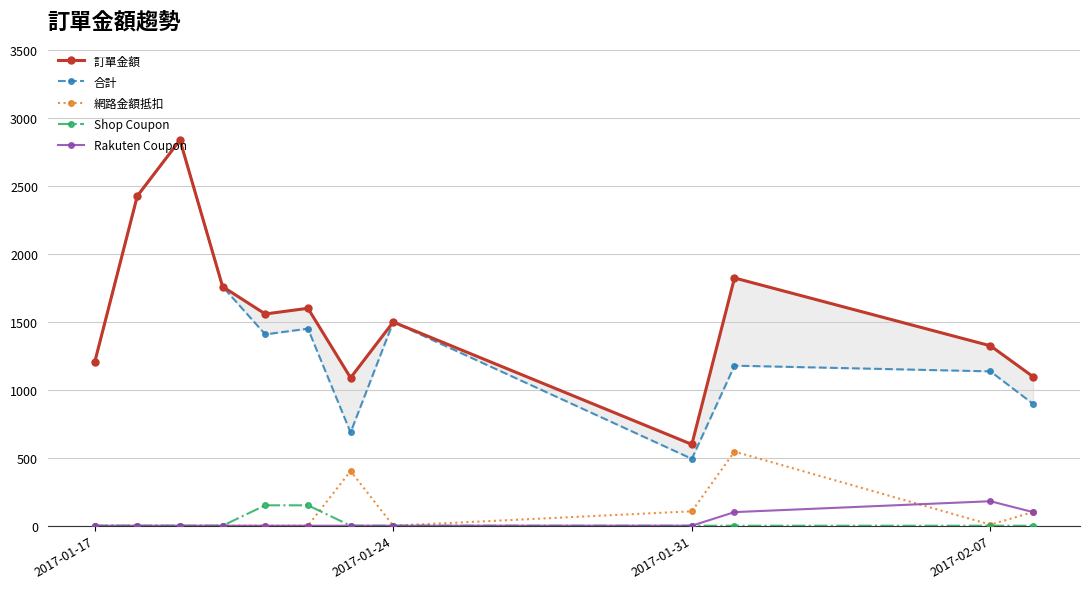

Which series has the largest total across all categories?

訂單金額